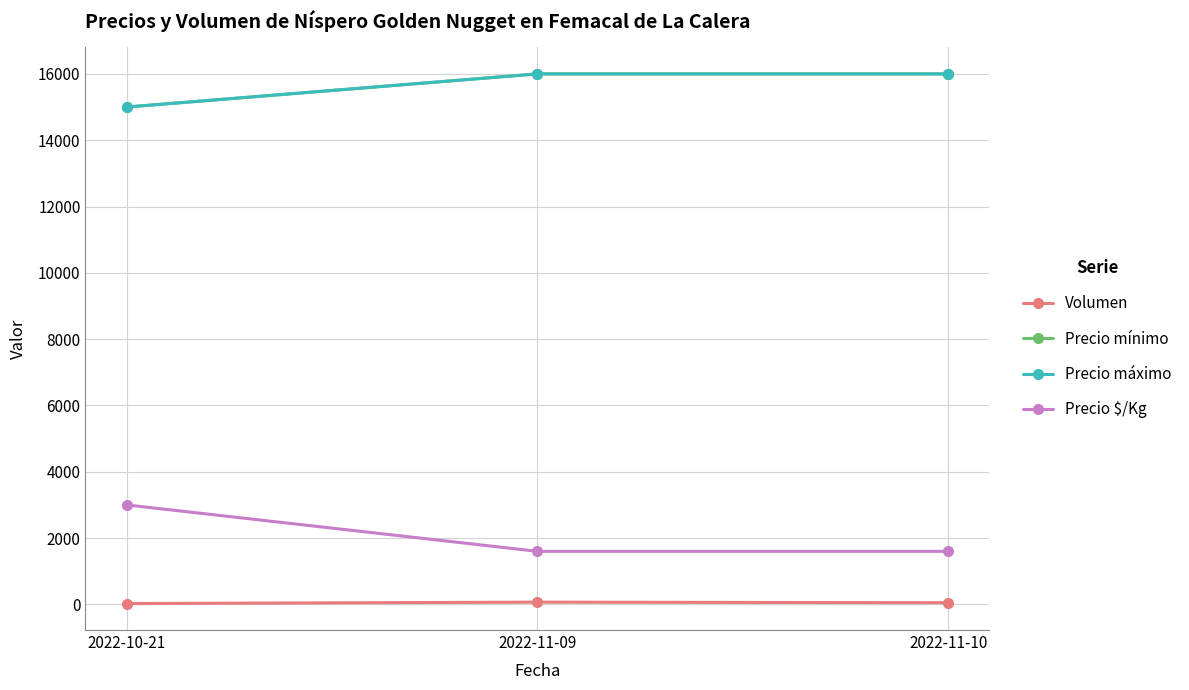

Does the chart have visible grid lines?

Yes